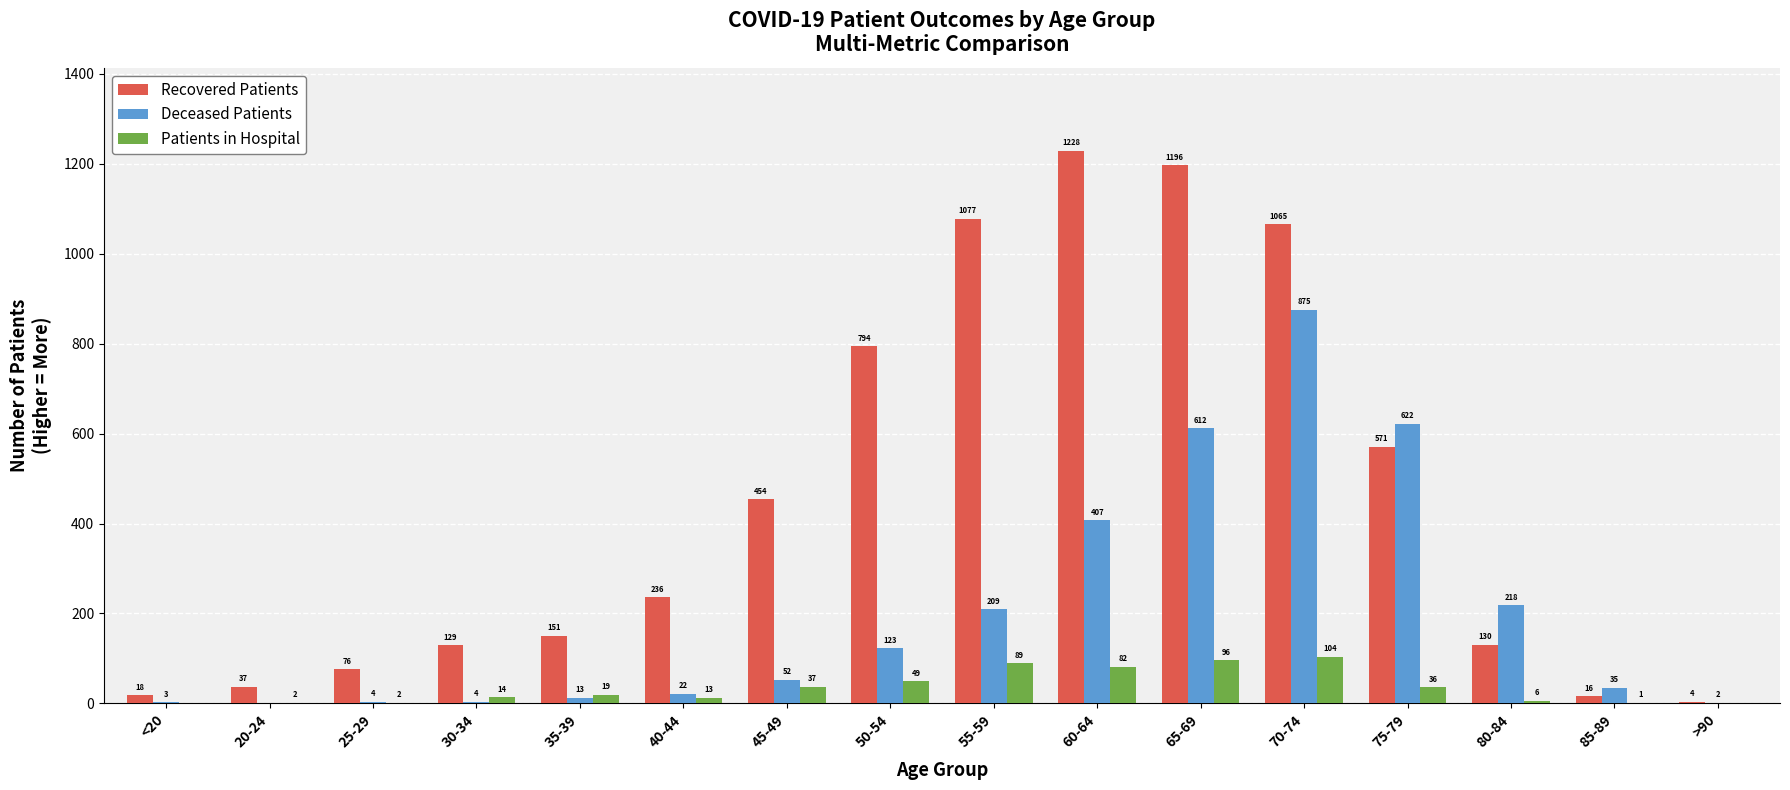

Which series changed the most between 40-44 and 55-59?

Recovered Patients